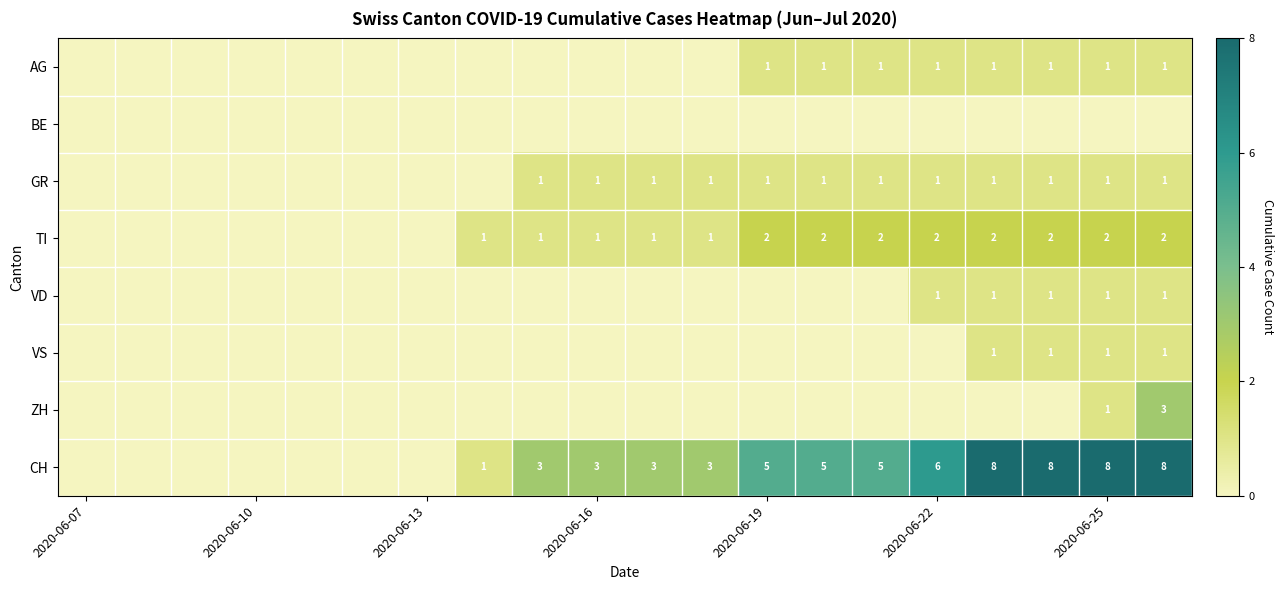

How many values in the AG series exceed 0?

8